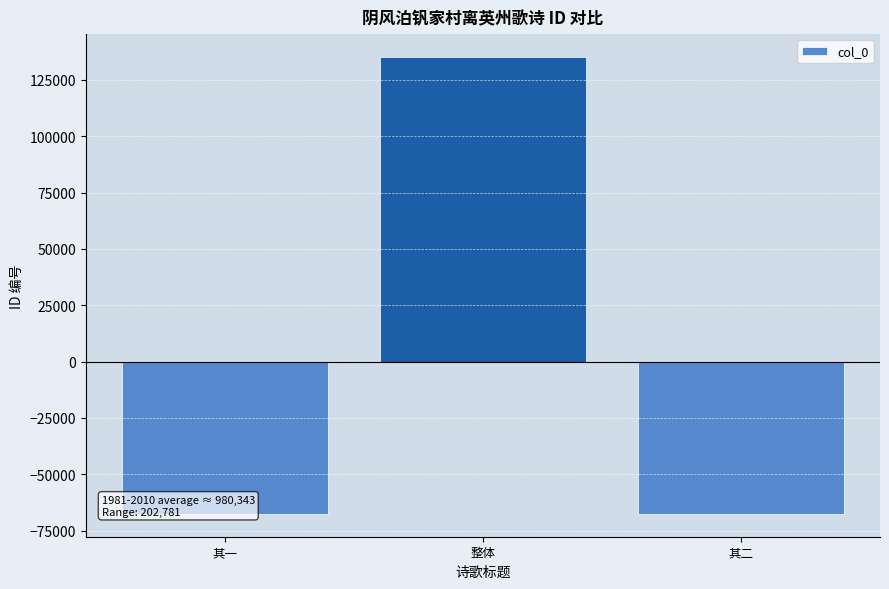

What is the label of the 2nd bar from the left?

整体